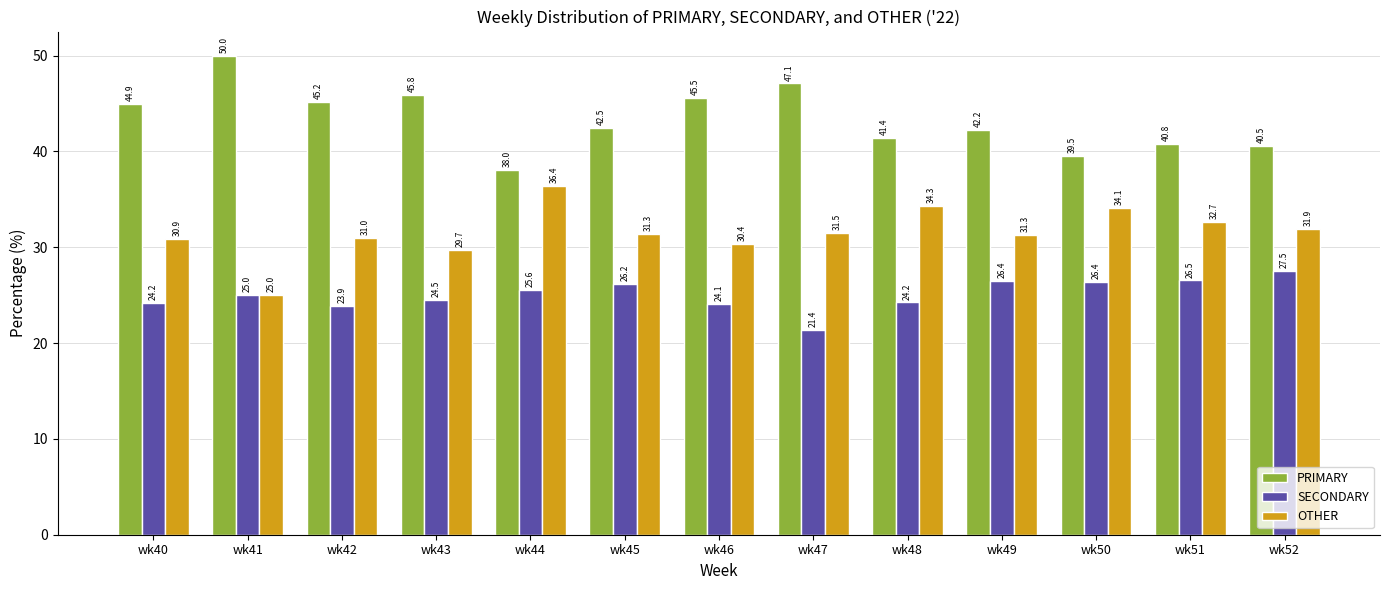

Which series has the widest spread of values?

PRIMARY